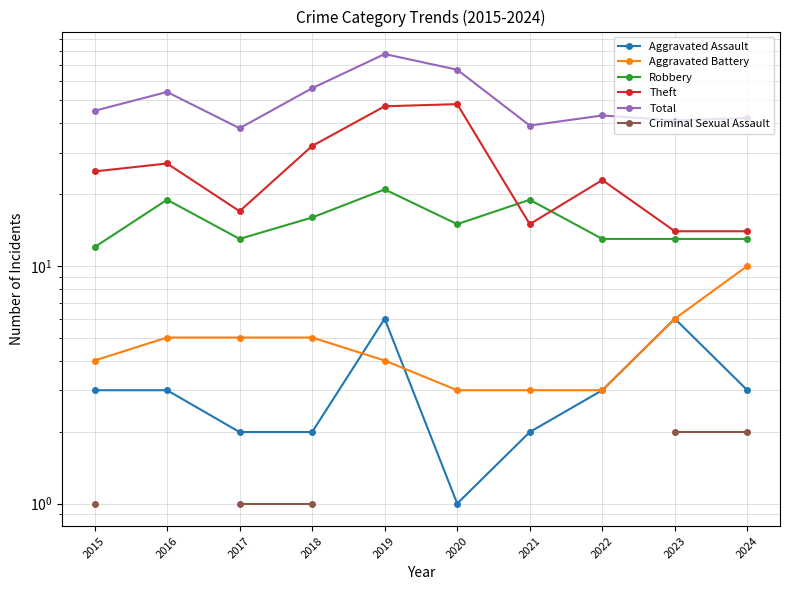

What is the greatest value displayed?

78.0